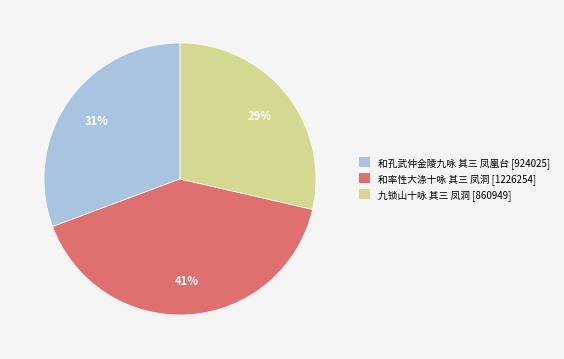

Is there a majority slice in this chart?

No